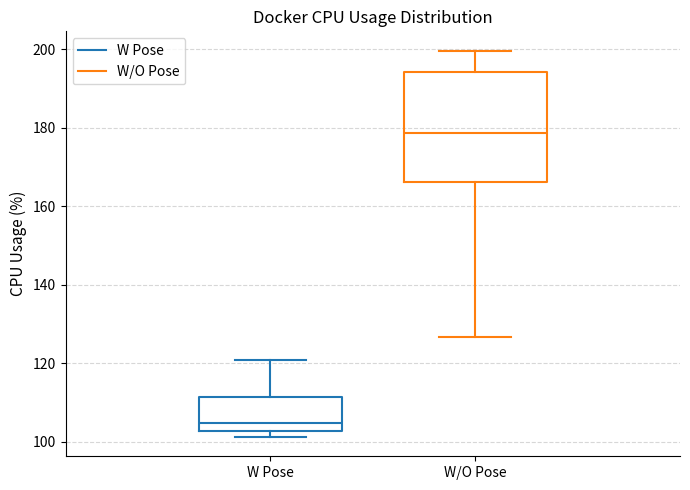

Reading left to right, transcribe this box plot: for each box, give where its median line is, the range the box spans, and where its two whiskers end, as read against the y-axis. The values are not printed on the chart, so give them approximately, as read against the axis.

W Pose: median 104, box 102 to 112, whiskers 102 (just below the box's lower edge) to 120
W/O Pose: median 178, box 166 to 194, whiskers 126 to 200